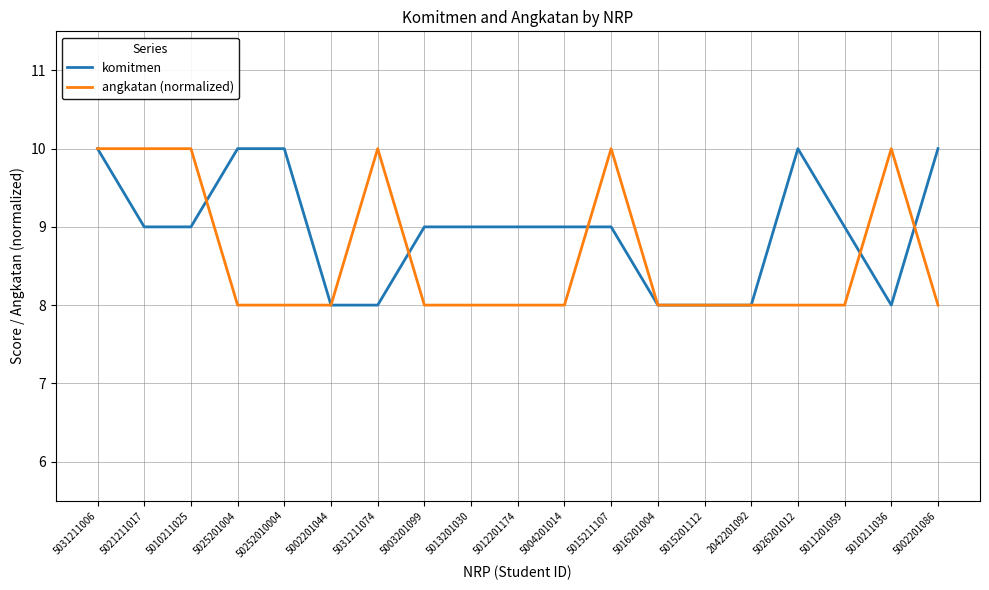

True or false: komitmen has a value of 9.0 at 5003201099.

True